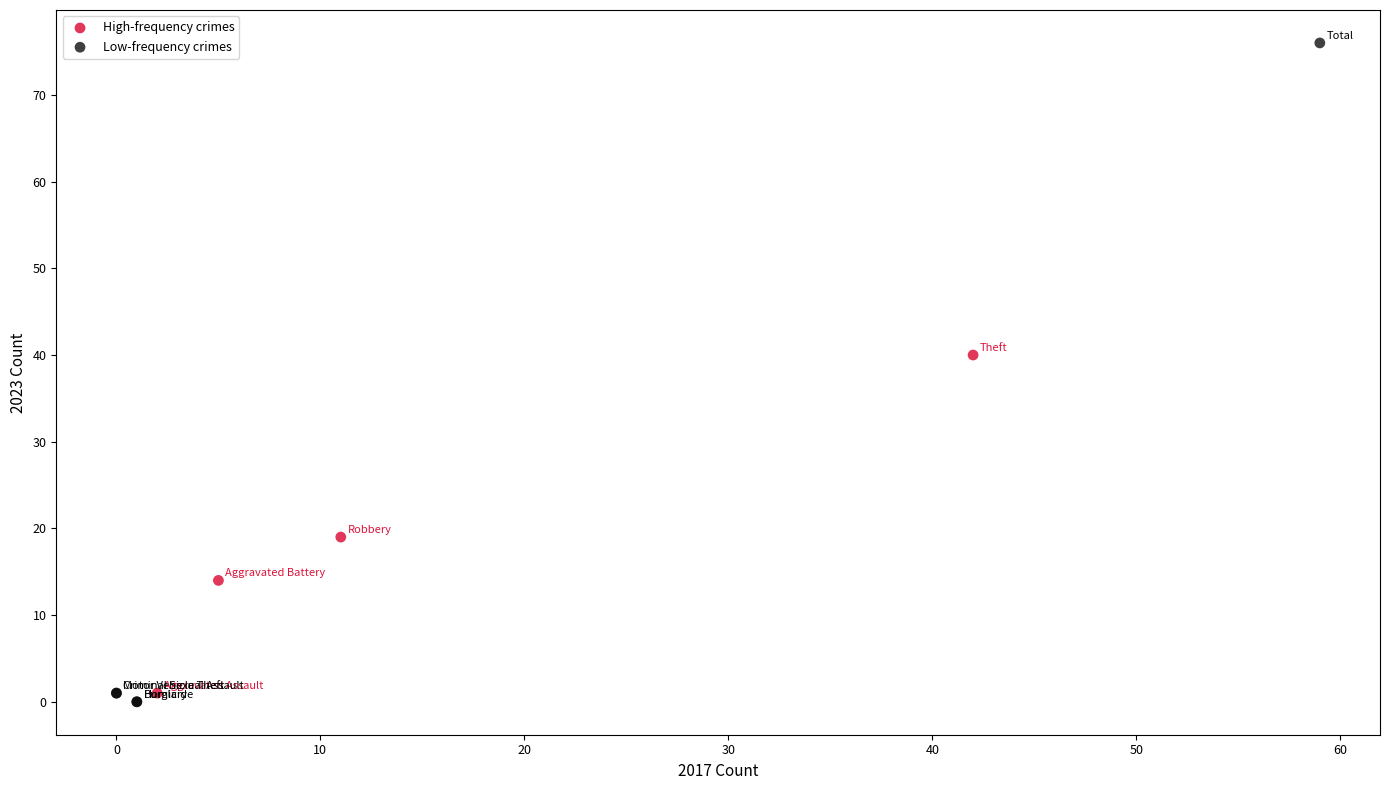

Which series has the widest spread of Y values?

Low-frequency crimes